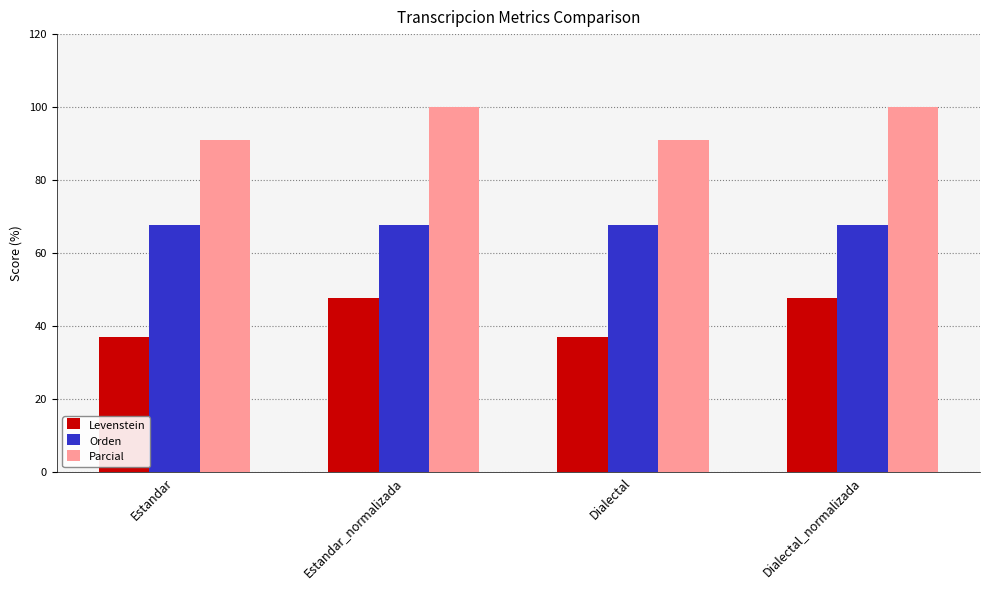

At how many categories does at least one series exceed 84?

4